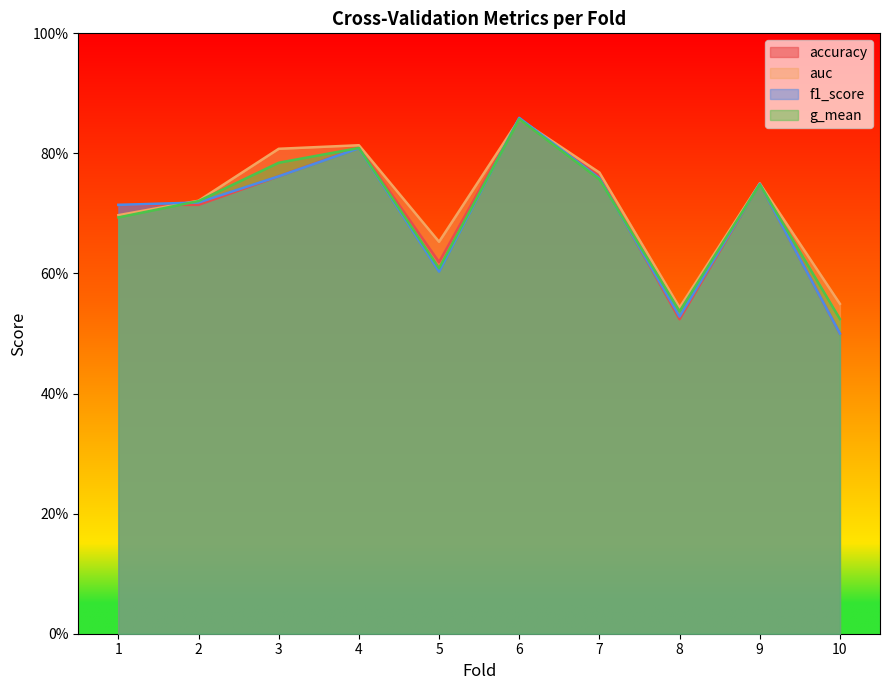

What is the difference between the second highest and minimum values in the accuracy series?

0.3